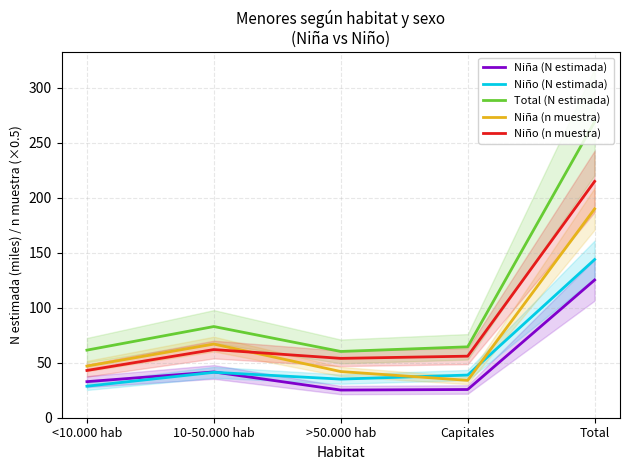

Where is the first local minimum for Niño (n muestra)?

>50.000 hab